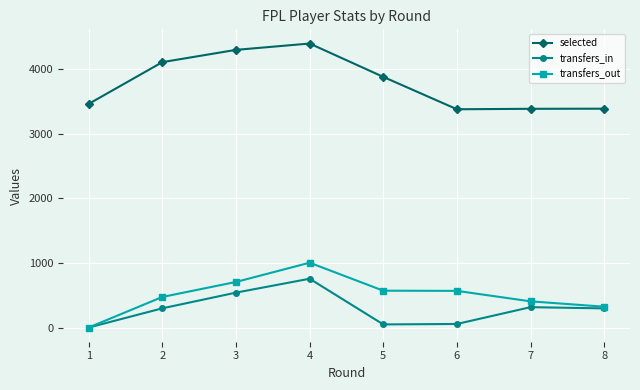

True or false: selected and transfers_in cross at least once.

False